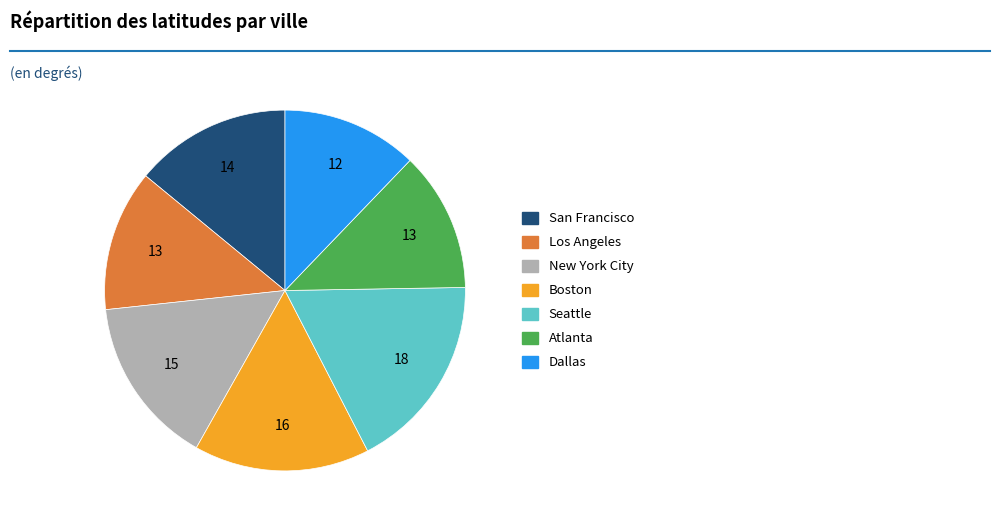

Is the sum of Los Angeles and San Francisco greater than half?

No